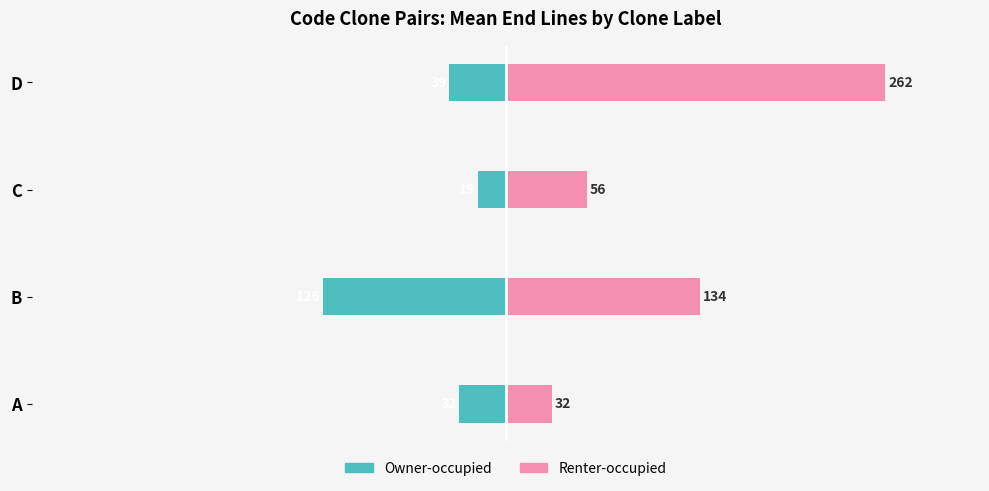

What is the average value of the Renter-occupied series?

121